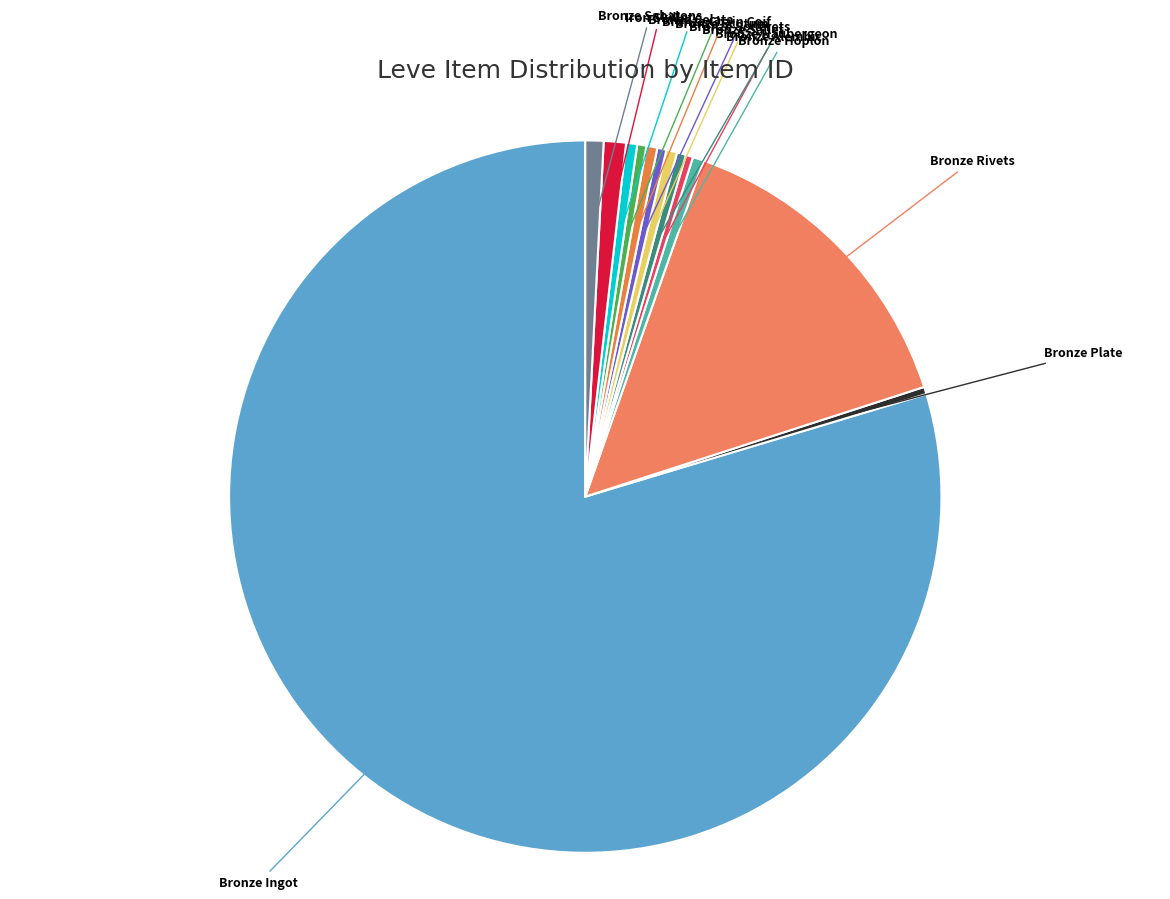

How many segments does this pie chart have?

13